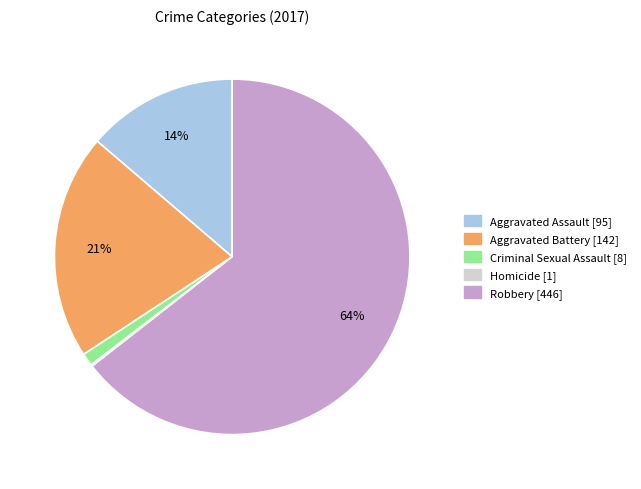

Does Criminal Sexual Assault account for over 50% of the chart?

No